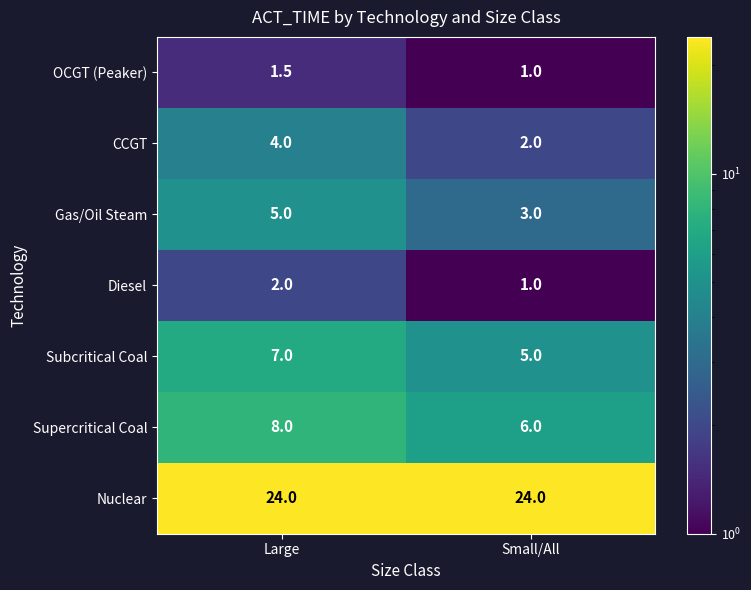

At which category is the sum across all series the highest?

Large